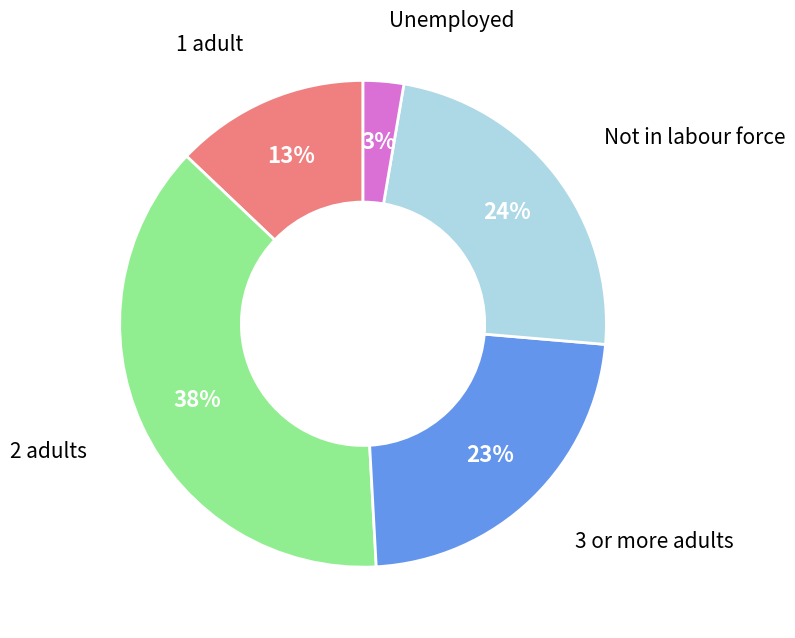

To the nearest percent, what is the average slice percentage?

20%